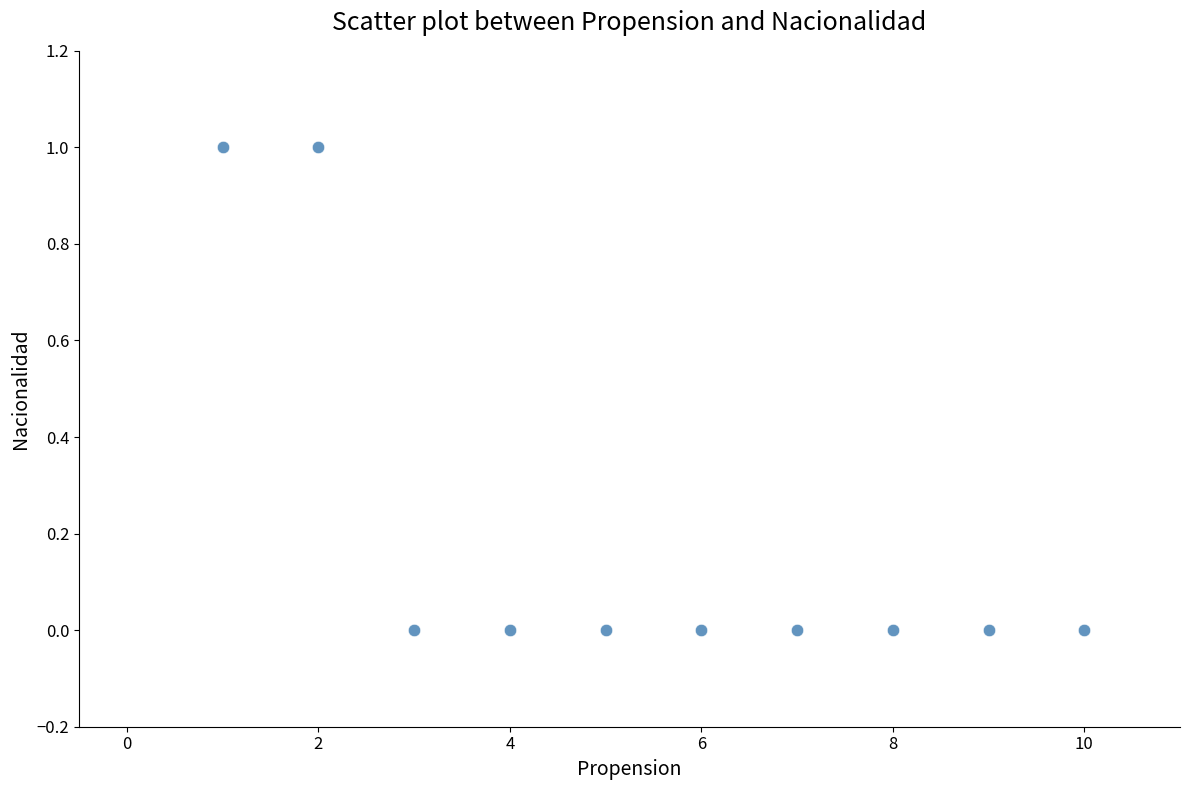

What is the average X value?

6